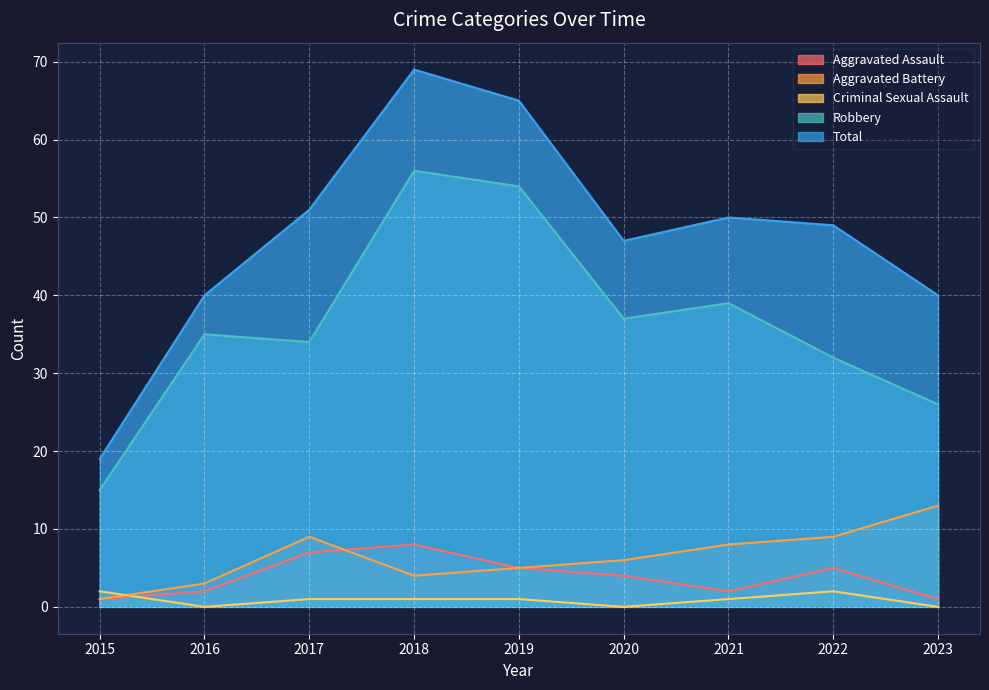

What is the total value across all series at 2018?

138